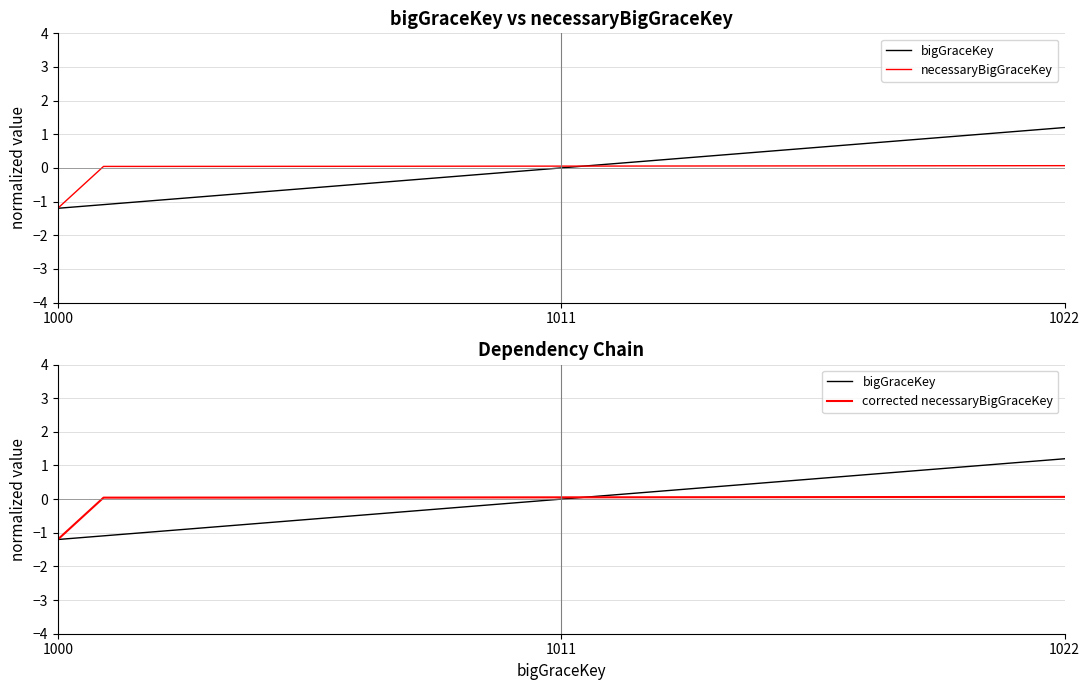

Where is corrected necessaryBigGraceKey nearest to the value 0?

1011